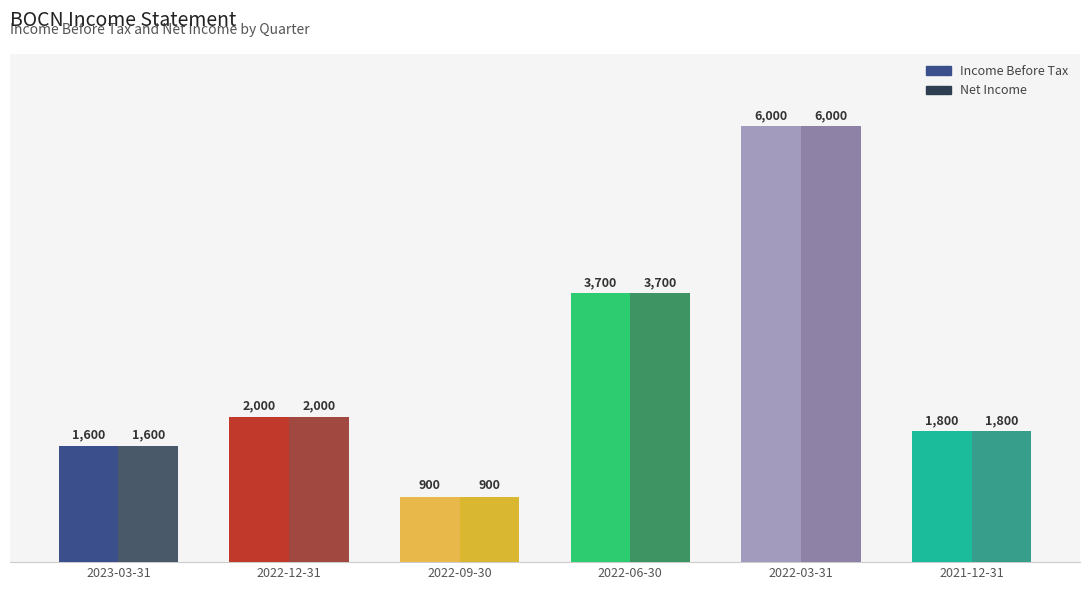

How many data points does each series have?

6